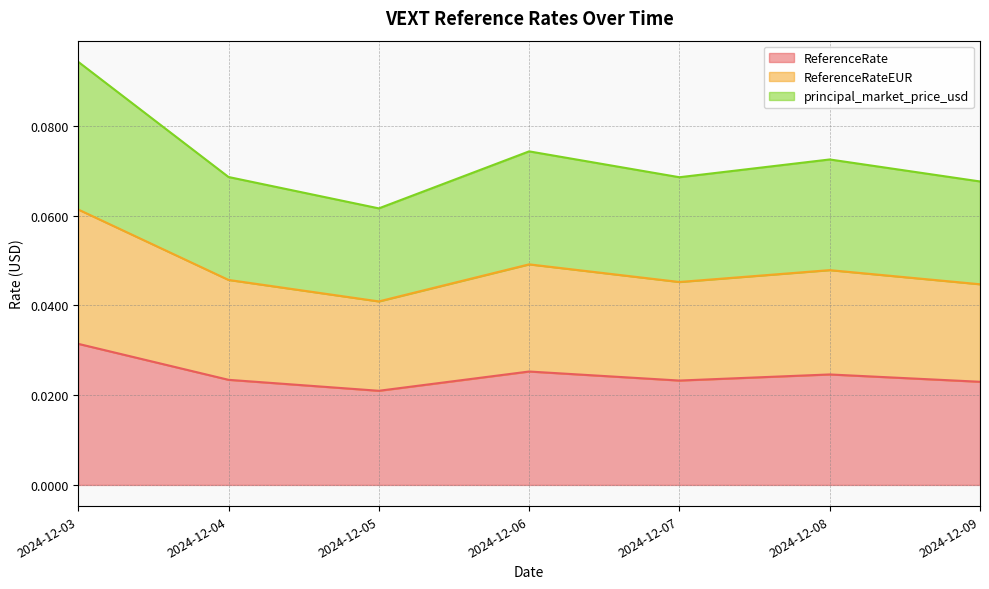

True or false: ReferenceRateEUR and principal_market_price_usd cross at least once.

False